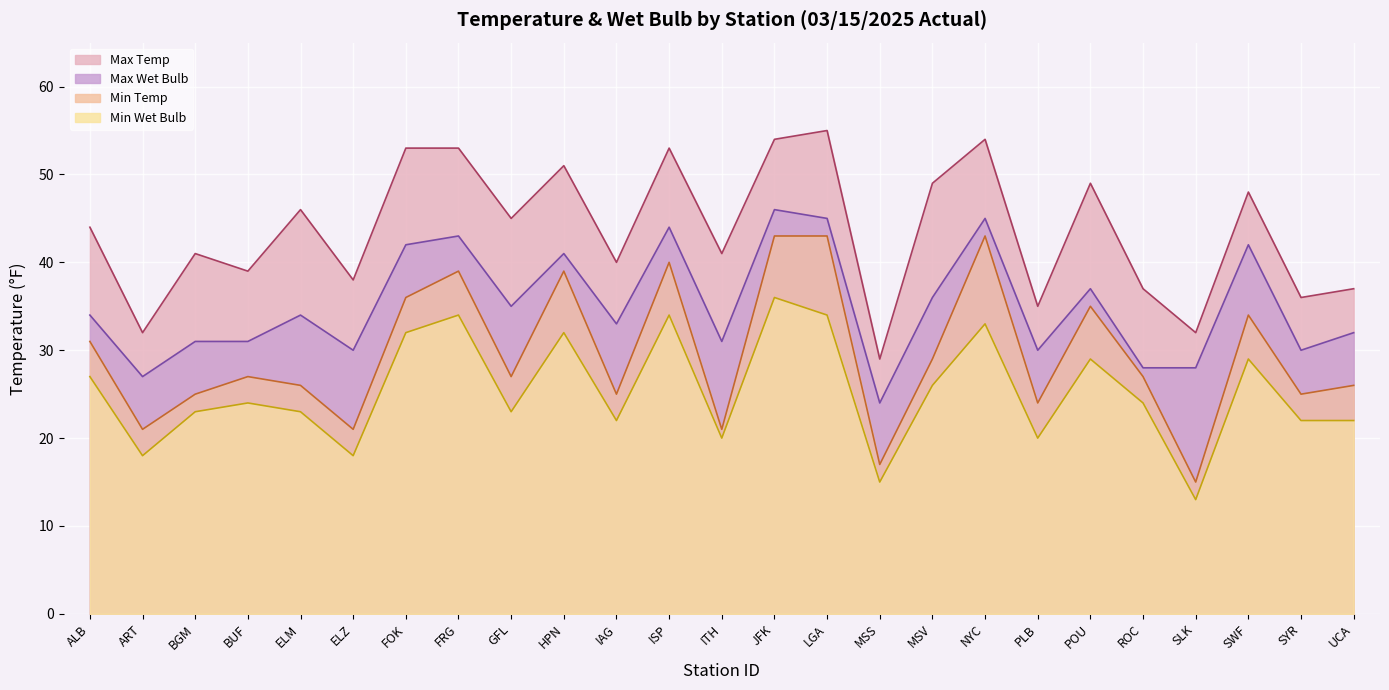

At which category does Max Temp reach its first local peak?

BGM